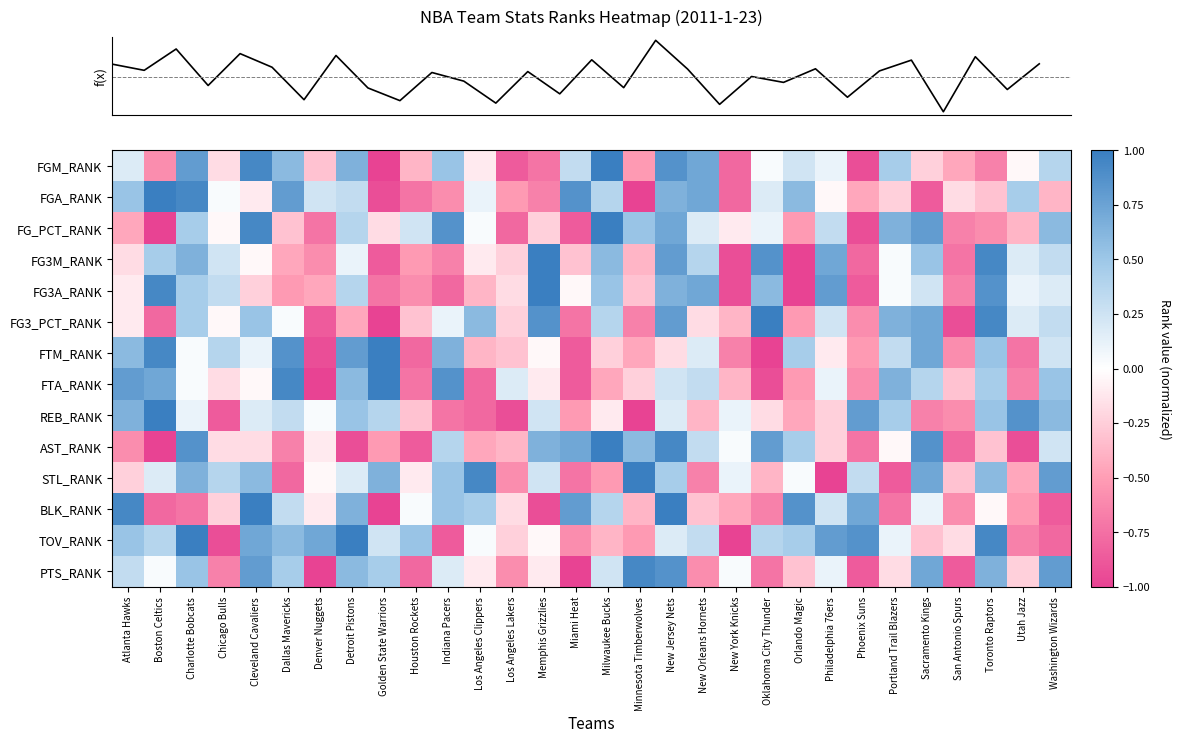

Reading left to right, what are all the values shown in this chart?

row_0: 0.2	-0.6	0.8	-0.2	0.9	0.6	-0.3	0.7	-1.0	-0.4	0.5	-0.1	-0.9	-0.7	0.3	1.0	-0.5	0.9	0.7	-0.8	0.0	0.2	0.1	-0.9	0.4	-0.2	-0.4	-0.7	-0.0	0.4
row_1: 0.5	1.0	0.9	0.0	-0.1	0.8	0.2	0.3	-0.9	-0.7	-0.6	0.1	-0.5	-0.7	0.9	0.4	-1.0	0.7	0.7	-0.8	0.2	0.6	-0.0	-0.4	-0.2	-0.9	-0.2	-0.3	0.4	-0.4
row_2: -0.4	-1.0	0.4	-0.0	0.9	-0.3	-0.7	0.4	-0.2	0.2	0.9	0.0	-0.8	-0.2	-0.9	1.0	0.5	0.7	0.2	-0.1	0.1	-0.5	0.3	-0.9	0.7	0.8	-0.7	-0.6	-0.4	0.6
row_3: -0.2	0.4	0.7	0.2	-0.0	-0.4	-0.6	0.1	-0.9	-0.5	-0.7	-0.1	-0.2	1.0	-0.3	0.6	-0.4	0.8	0.4	-0.9	0.9	-1.0	0.7	-0.8	0.0	0.5	-0.7	0.9	0.2	0.3
row_4: -0.1	0.9	0.4	0.3	-0.2	-0.5	-0.4	0.4	-0.7	-0.6	-0.8	-0.4	-0.2	1.0	-0.0	0.5	-0.3	0.7	0.7	-0.9	0.6	-1.0	0.8	-0.9	0.0	0.2	-0.7	0.9	0.1	0.2
row_5: -0.1	-0.8	0.4	-0.0	0.5	0.0	-0.9	-0.4	-1.0	-0.3	0.1	0.6	-0.2	0.9	-0.7	0.4	-0.7	0.8	-0.2	-0.4	1.0	-0.5	0.2	-0.6	0.7	0.7	-0.9	0.9	0.2	0.3
row_6: 0.6	0.9	0.0	0.4	0.1	0.9	-0.9	0.8	1.0	-0.8	0.7	-0.4	-0.3	-0.0	-0.9	-0.2	-0.4	-0.2	0.2	-0.7	-1.0	0.4	-0.1	-0.5	0.3	0.7	-0.6	0.5	-0.7	0.2
row_7: 0.8	0.7	0.0	-0.2	-0.0	0.9	-1.0	0.6	1.0	-0.7	0.9	-0.8	0.2	-0.1	-0.9	-0.4	-0.2	0.2	0.3	-0.4	-0.9	-0.5	0.1	-0.6	0.7	0.4	-0.3	0.4	-0.7	0.5
row_8: 0.7	1.0	0.1	-0.9	0.2	0.3	0.0	0.5	0.4	-0.3	-0.7	-0.8	-0.9	0.2	-0.5	-0.1	-1.0	0.2	-0.4	0.1	-0.2	-0.4	-0.2	0.8	0.4	-0.7	-0.6	0.5	0.9	0.6
row_9: -0.6	-1.0	0.9	-0.2	-0.2	-0.7	-0.1	-0.9	-0.5	-0.9	0.4	-0.4	-0.4	0.7	0.7	1.0	0.6	0.9	0.3	0.0	0.8	0.4	-0.2	-0.7	-0.0	0.9	-0.8	-0.3	-0.9	0.2
row_10: -0.2	0.2	0.7	0.4	0.6	-0.8	-0.0	0.2	0.7	-0.1	0.5	0.9	-0.6	0.2	-0.7	-0.5	1.0	0.4	-0.7	0.1	-0.4	0.0	-1.0	0.3	-0.9	0.7	-0.3	0.6	-0.4	0.8
row_11: 0.9	-0.8	-0.7	-0.2	1.0	0.3	-0.1	0.7	-1.0	0.0	0.5	0.4	-0.2	-0.9	0.8	0.4	-0.4	1.0	-0.3	-0.4	-0.7	0.9	0.2	0.7	-0.7	0.1	-0.6	-0.0	-0.5	-0.9
row_12: 0.5	0.4	1.0	-0.9	0.7	0.6	0.7	1.0	0.2	0.5	-0.9	0.0	-0.2	-0.0	-0.6	-0.4	-0.5	0.2	0.3	-1.0	0.4	0.4	0.8	0.9	0.1	-0.3	-0.2	0.9	-0.7	-0.8
row_13: 0.3	0.0	0.5	-0.7	0.8	0.4	-1.0	0.6	0.4	-0.8	0.2	-0.1	-0.6	-0.1	-1.0	0.2	0.9	0.9	-0.6	0.0	-0.7	-0.3	0.1	-0.9	-0.2	0.7	-0.9	0.7	-0.2	0.8